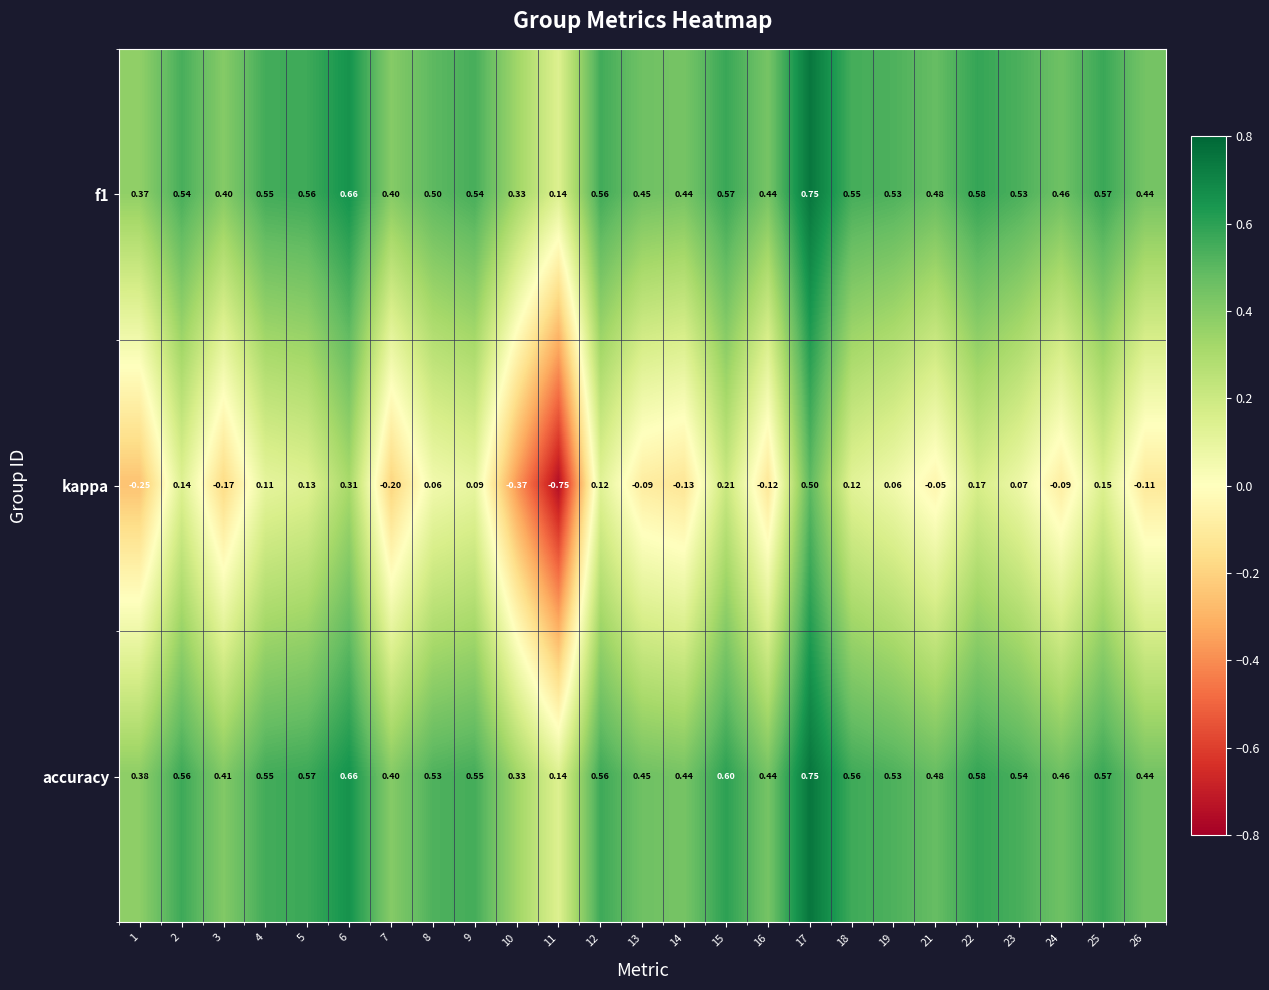

Between 13 and 26, which series saw the biggest shift?

kappa